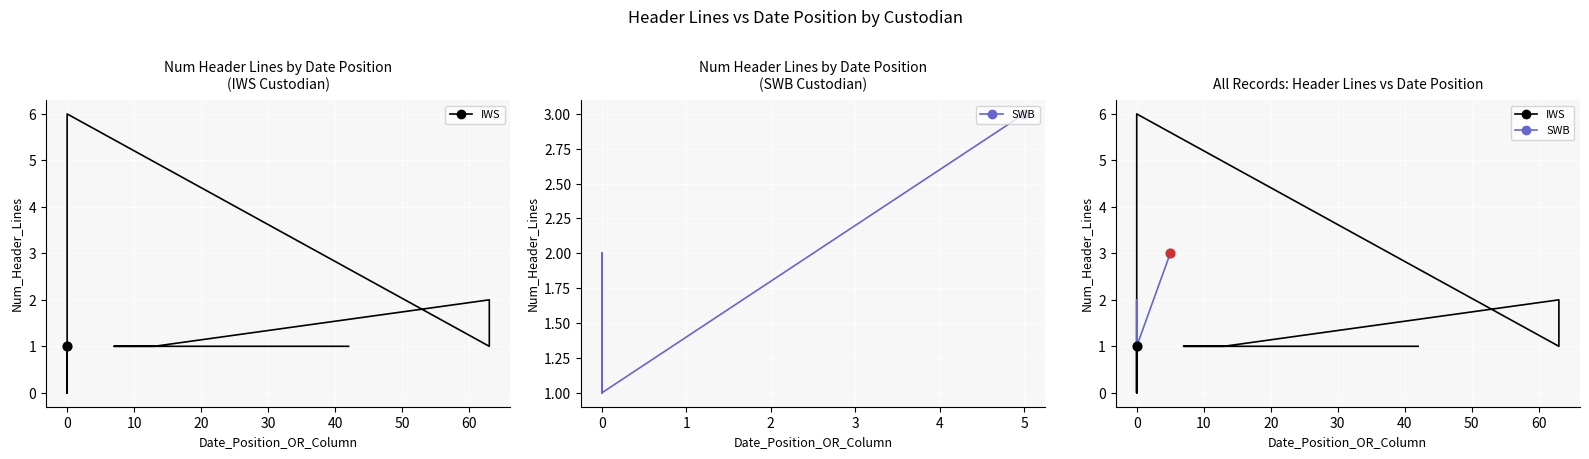

What is the total value across all series at 5?

3